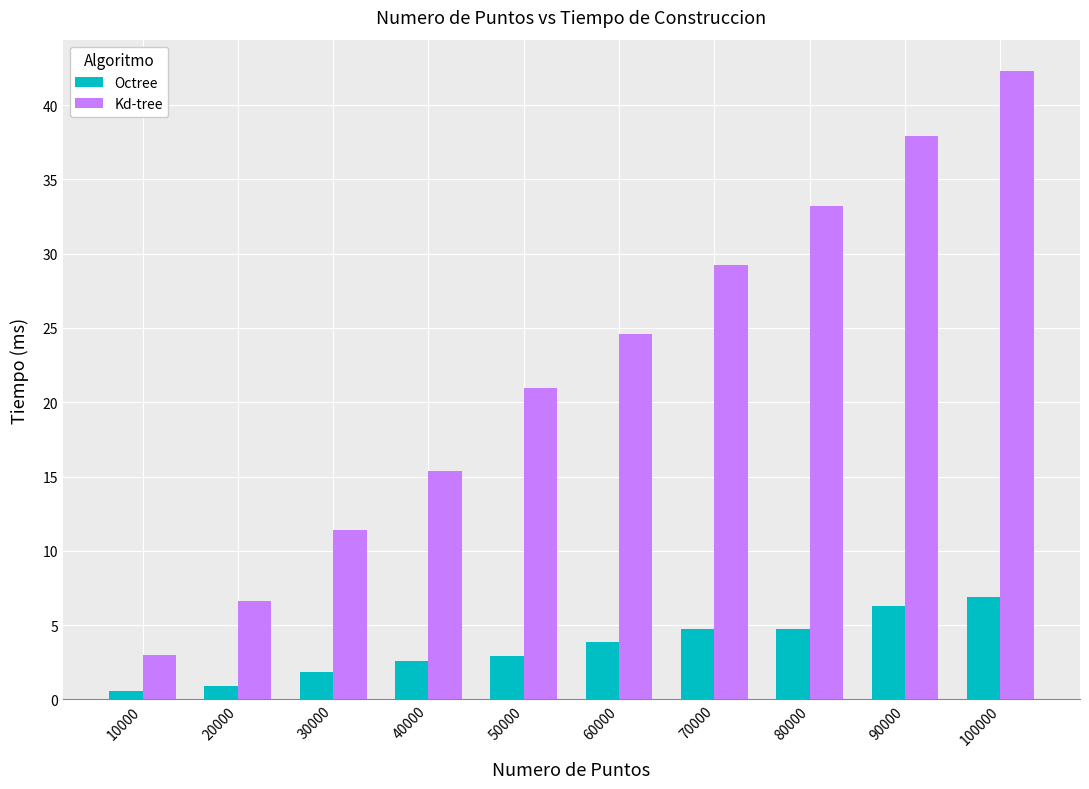

What is the lowest value of the Kd-tree series?

3.0